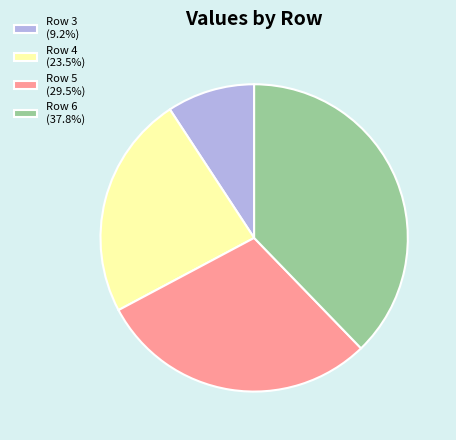

Do Row 4 (23.5%) and Row 5 (29.5%) together represent more than half of the pie?

Yes